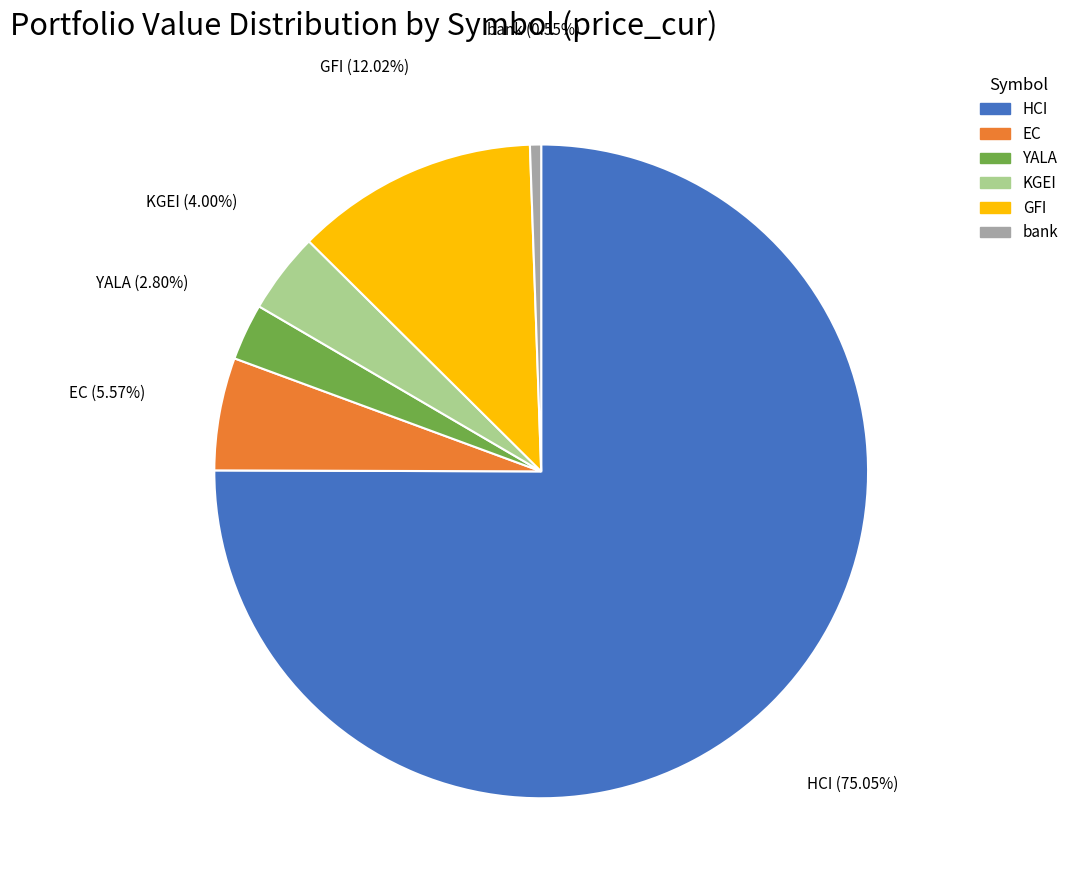

What percentage is the HCI slice, to the nearest percent?

75%